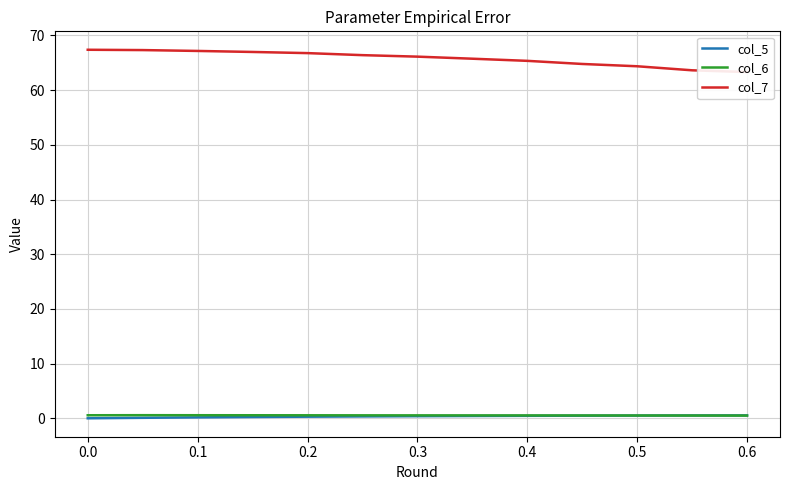

How many data points does each series have?

13